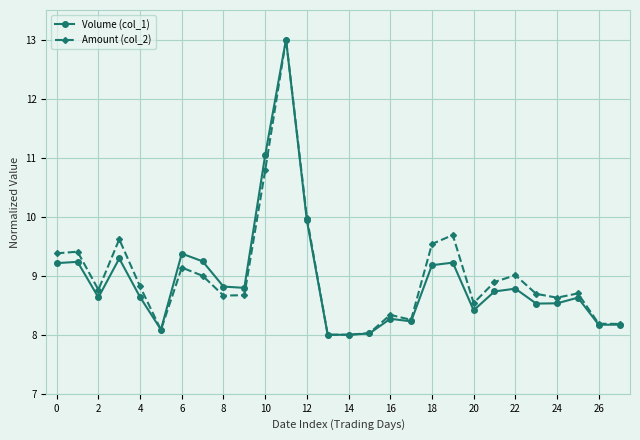

What is the maximum value for Volume (col_1)?

13.0